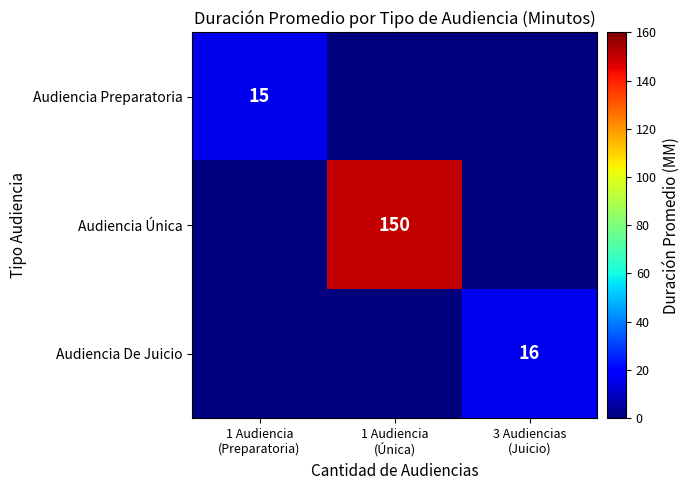

At how many categories does at least one series exceed 107?

1